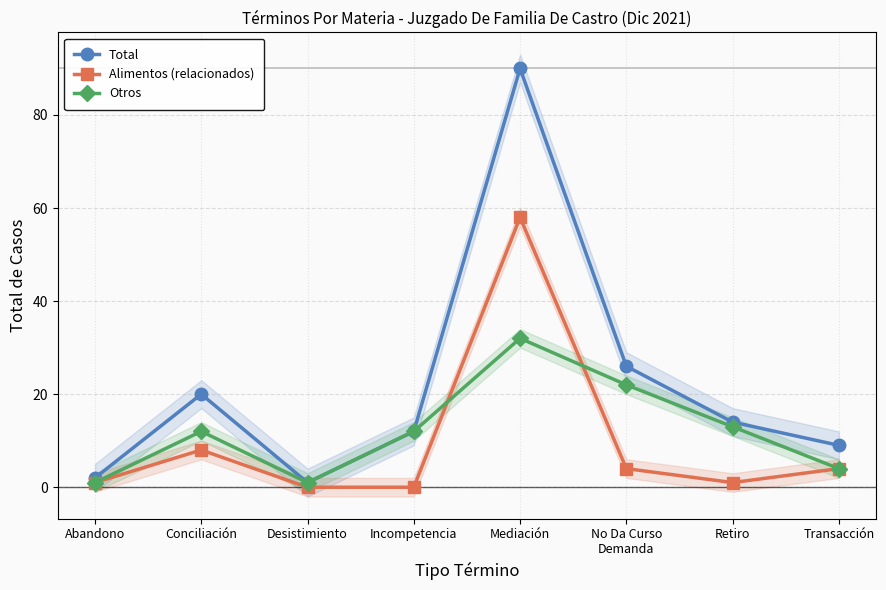

Reading left to right, transcribe all the data shown in this chart.

Total: Abandono=2	Conciliación=20	Desistimiento=1	Incompetencia=12	Mediación=90	No Da Curso
Demanda=26	Retiro=14	Transacción=9
Alimentos (relacionados): Abandono=1	Conciliación=8	Desistimiento=0	Incompetencia=0	Mediación=58	No Da Curso
Demanda=4	Retiro=1	Transacción=4
Otros: Abandono=1	Conciliación=12	Desistimiento=1	Incompetencia=12	Mediación=32	No Da Curso
Demanda=22	Retiro=13	Transacción=4